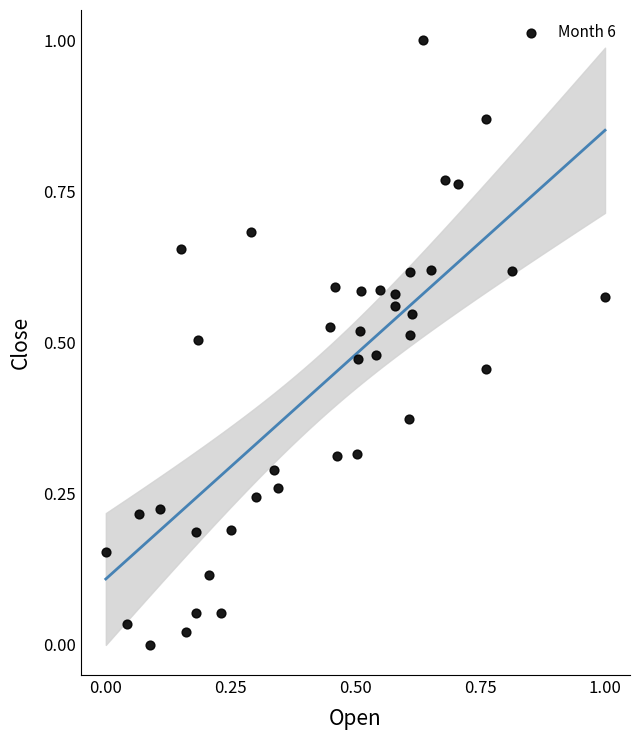

What is the range of X values (max minus min)?

1.0